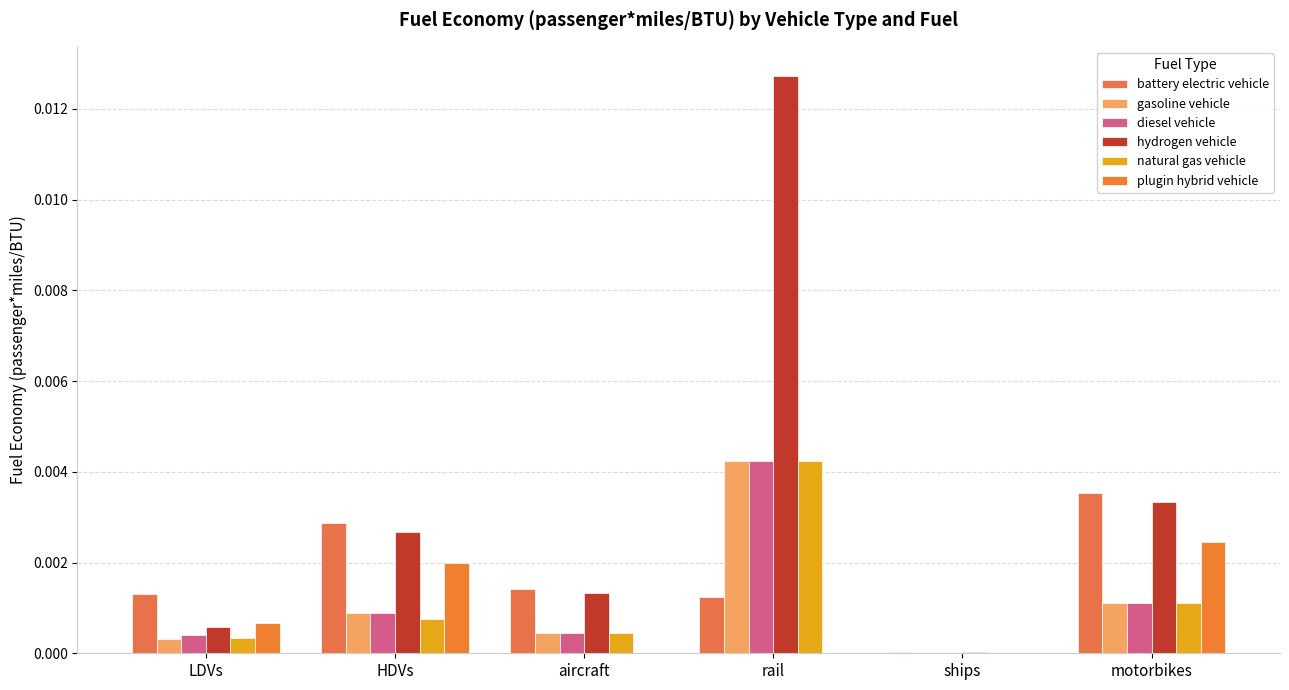

The value of natural gas vehicle at HDVs is 0.0. True or false?

True